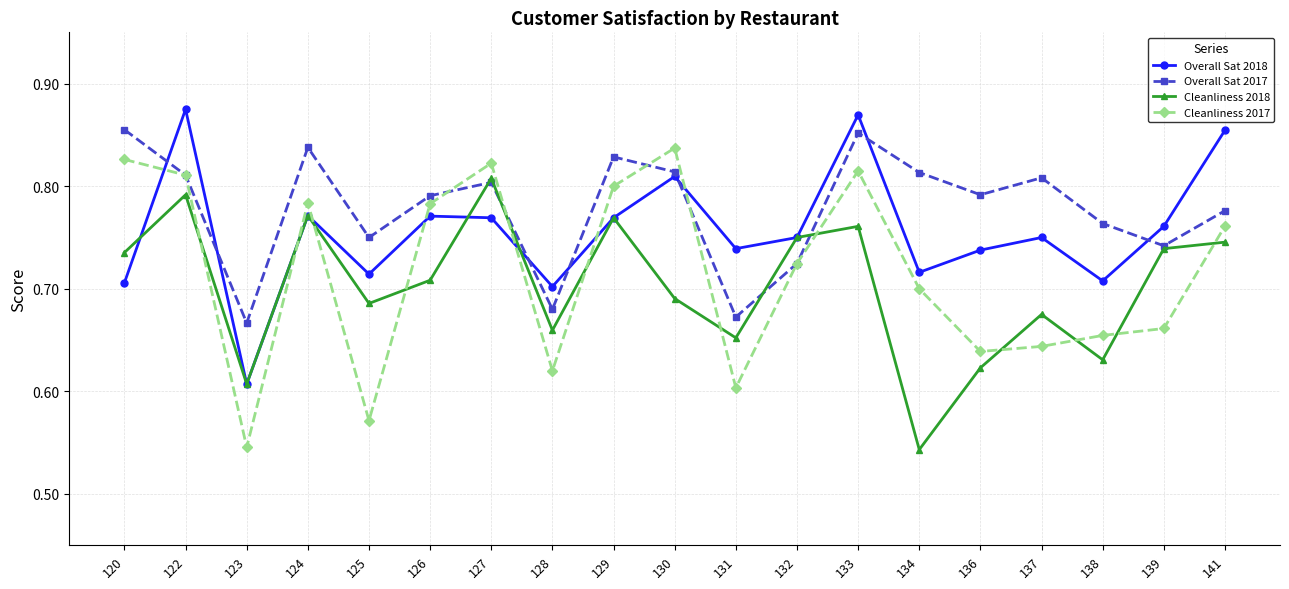

The Overall Sat 2017 series shows 1.1 at 123. True or false?

False